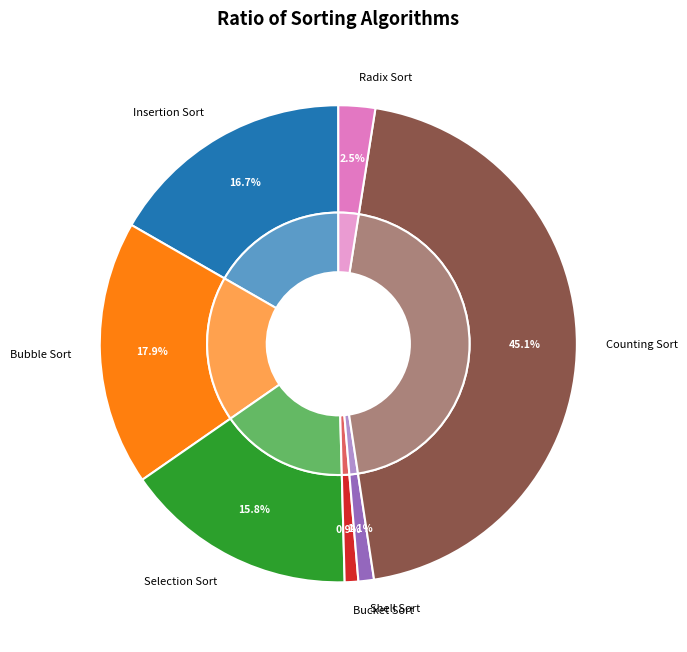

Count the number of slices in the pie.

7